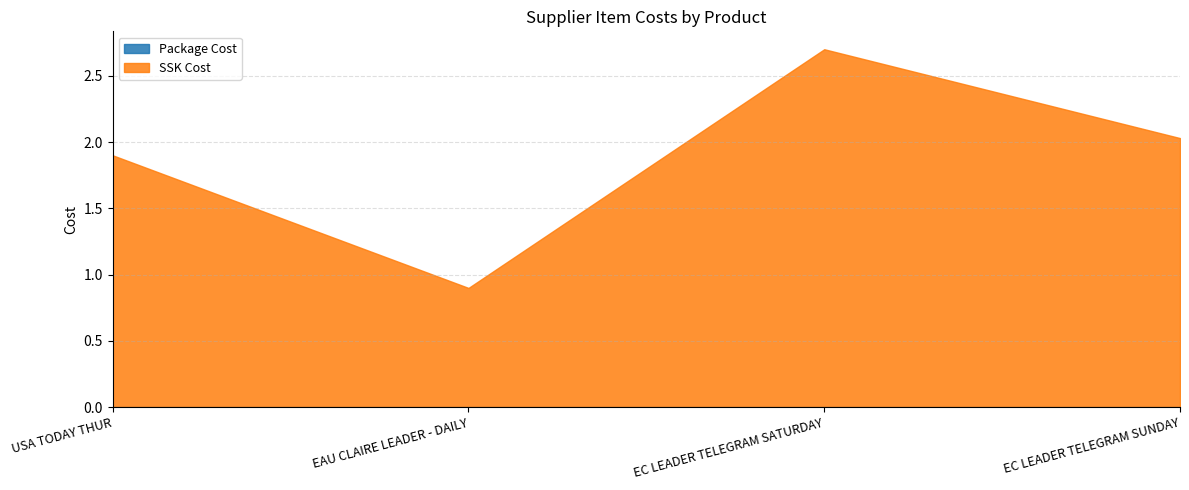

True or false: Package Cost has more than 1 interior local peaks.

False